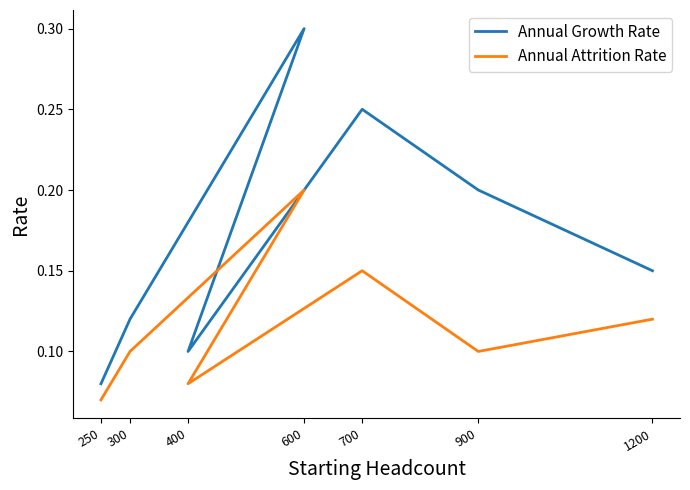

What is the label of the 5th point from the left?

600